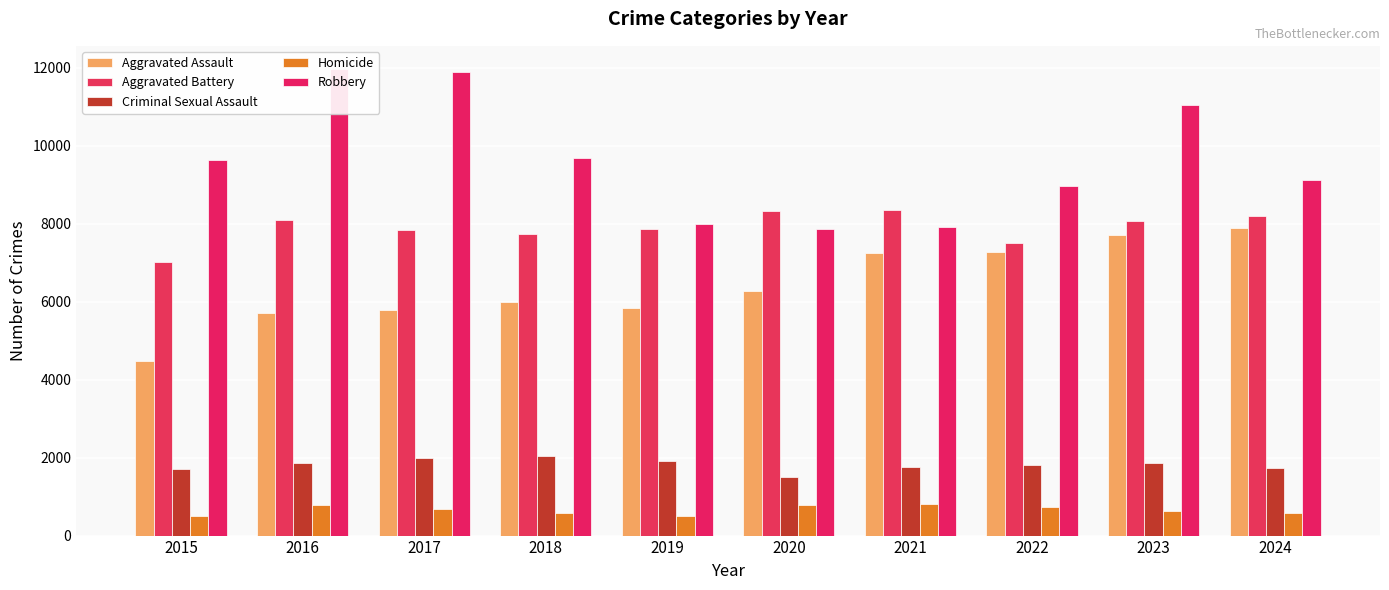

What are all the series names shown in the legend?

Aggravated Assault, Aggravated Battery, Criminal Sexual Assault, Homicide, Robbery